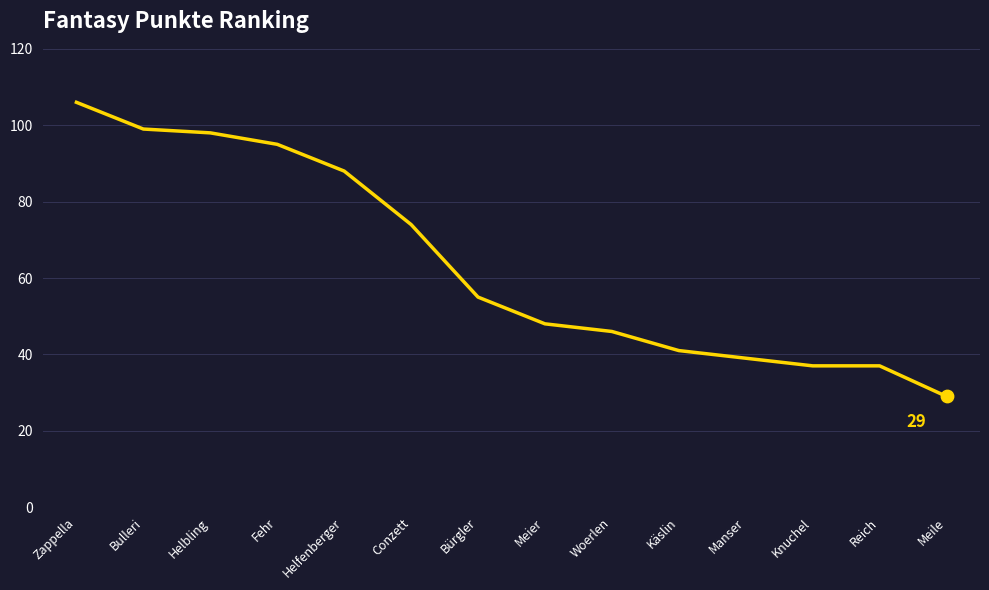

Between Zappella and Käslin, which is larger?

Zappella